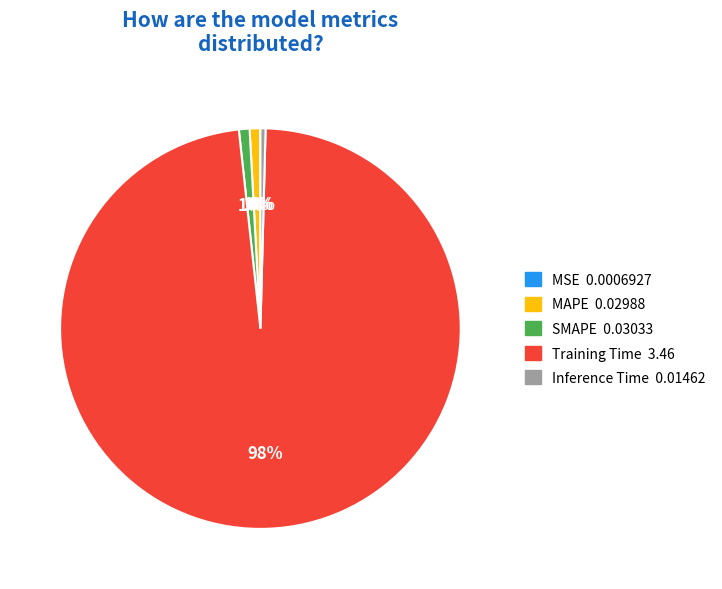

Is the sum of Training Time and MAPE greater than half?

Yes